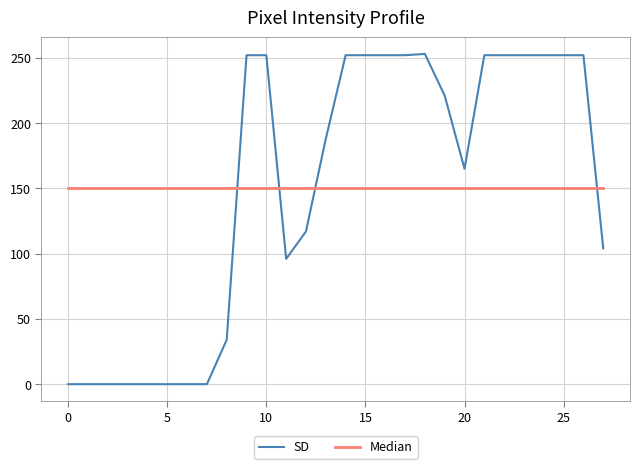

Rank the series by their maximum value, from highest to lowest.

SD, Median